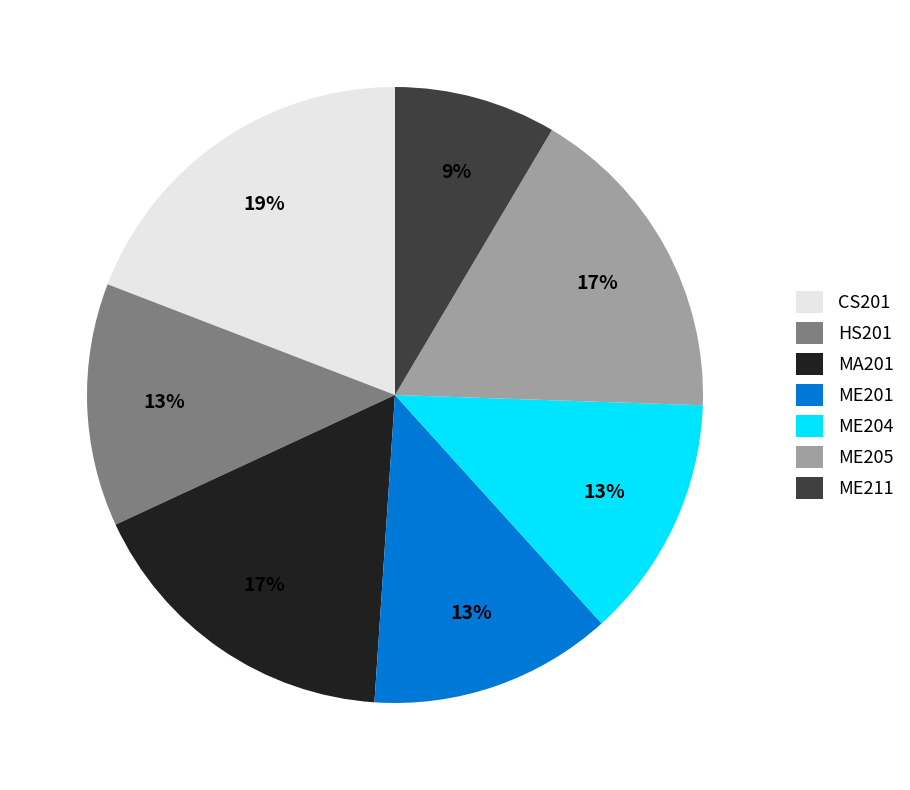

Which has a higher value, ME211 or CS201?

CS201